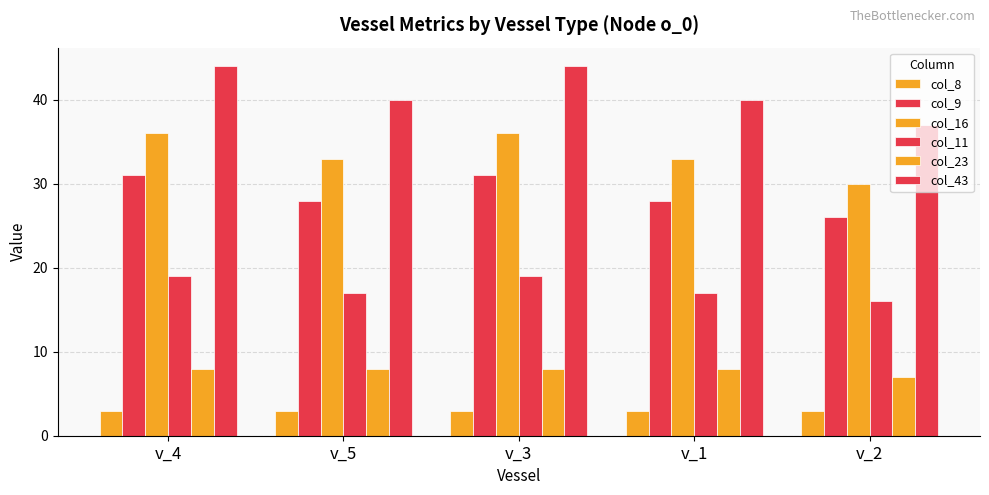

Count the number of categories in the chart.

5